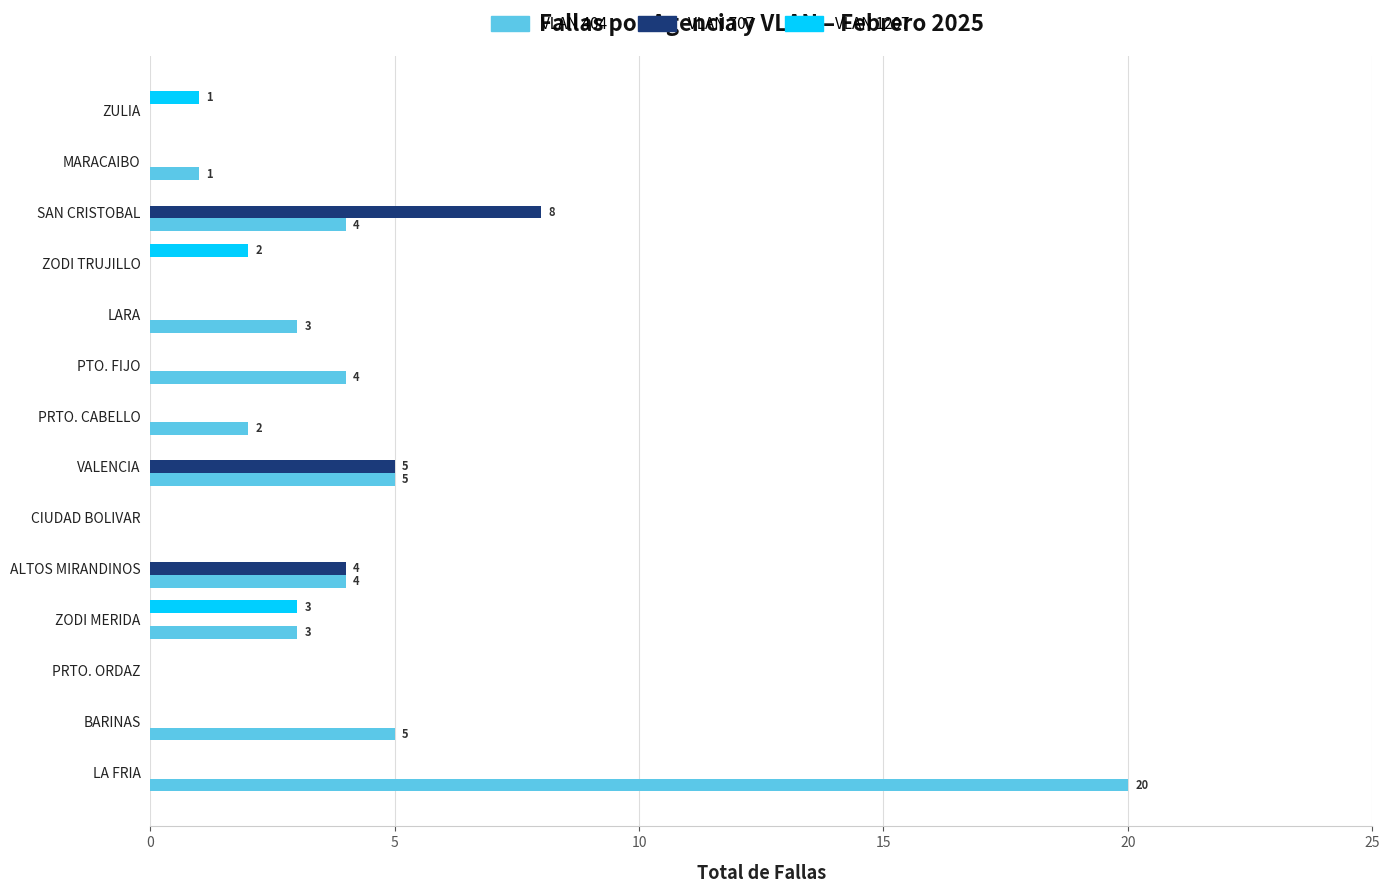

What are all the series names shown in the legend?

VLAN 404, VLAN 707, VLAN 1207